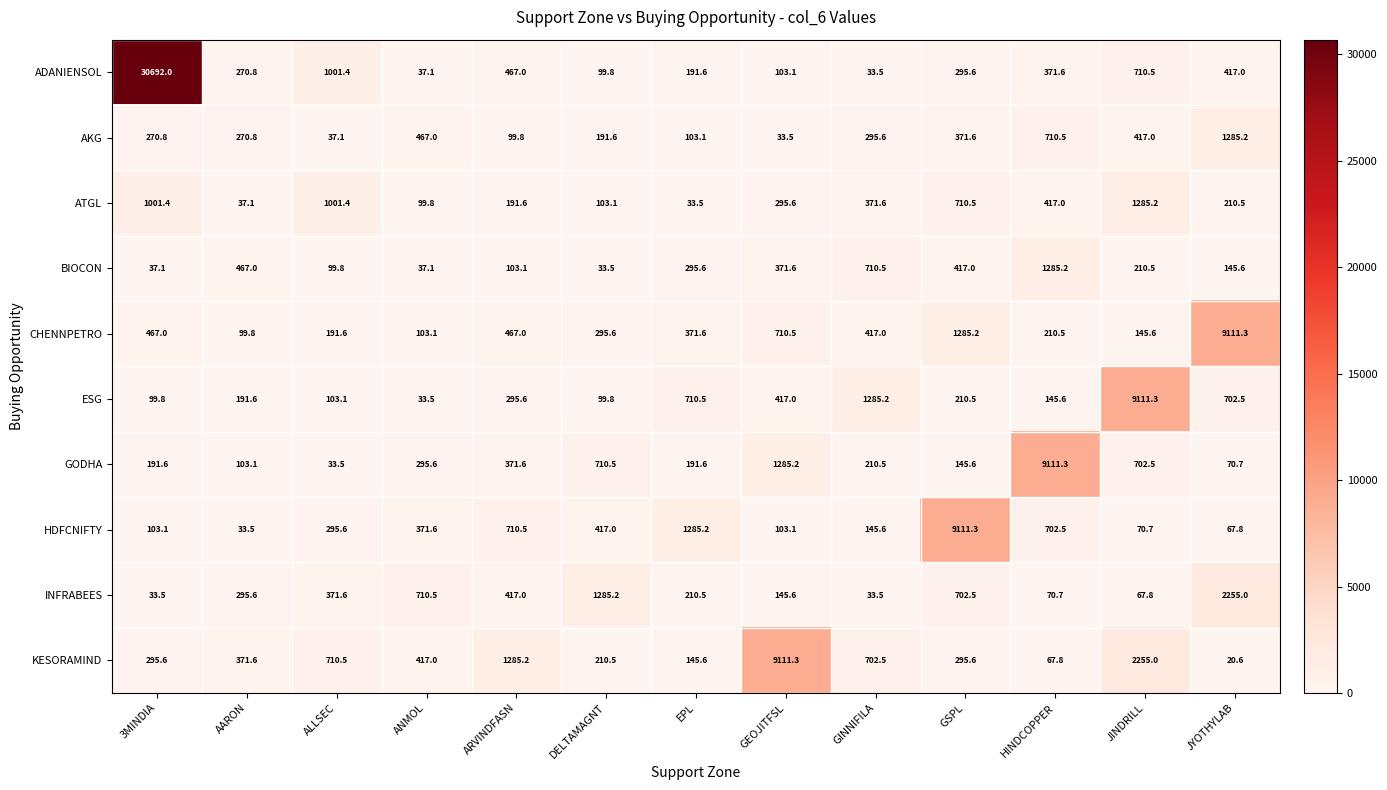

How many series are shown in this chart?

10